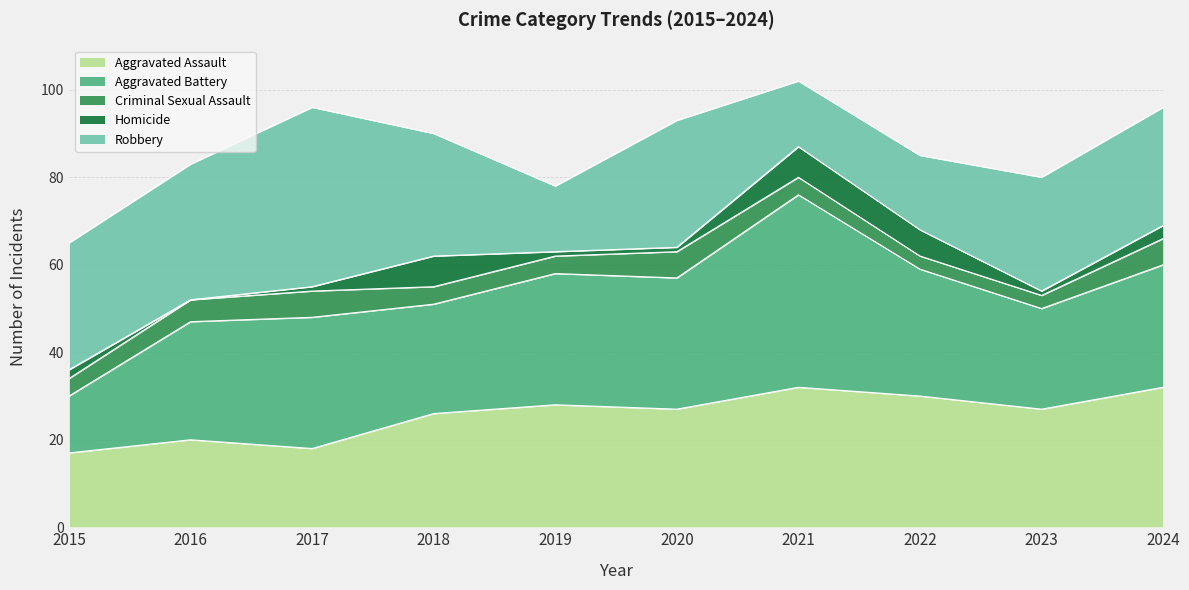

How many categories are shown in the chart?

10